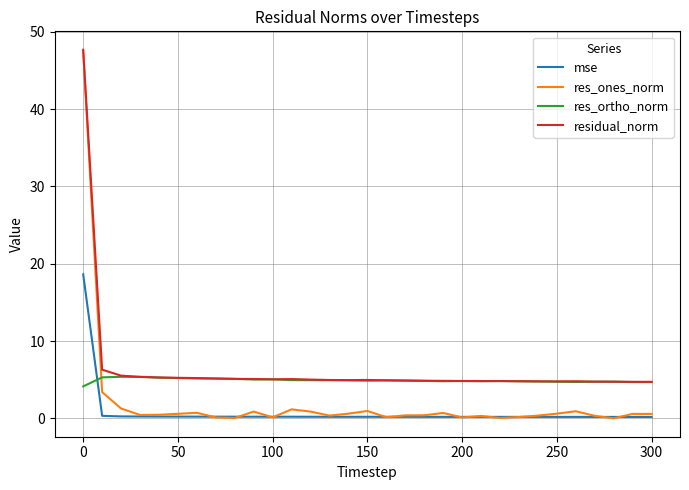

Which series has the widest spread of values?

res_ones_norm